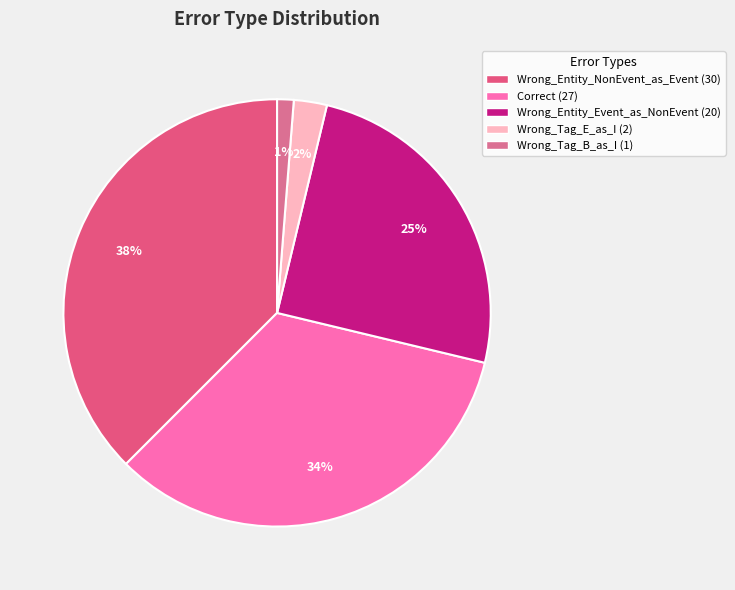

Count the number of slices in the pie.

5